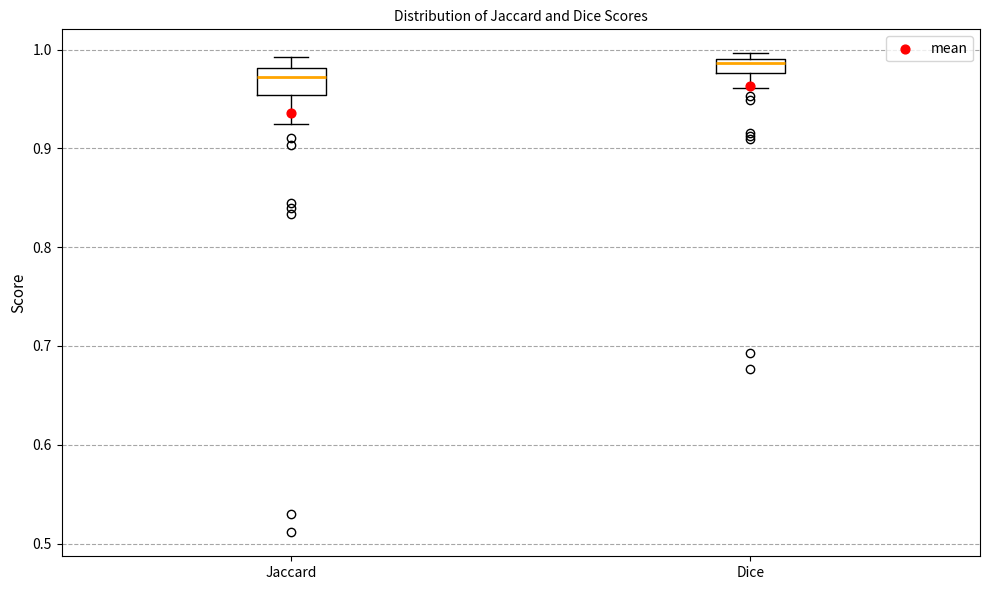

Where does the lower whisker of the box for Dice end on the y-axis? The values are not printed on the chart, so give them approximately, as read against the axis.

0.96